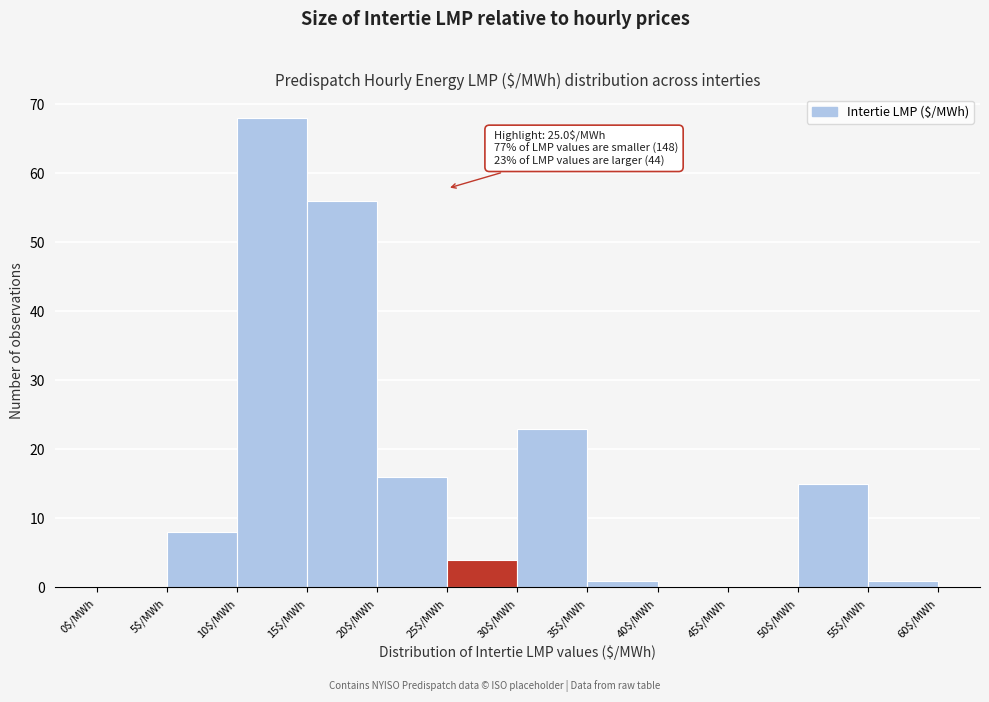

Which range on the x-axis has the tallest bar?

10 to 15